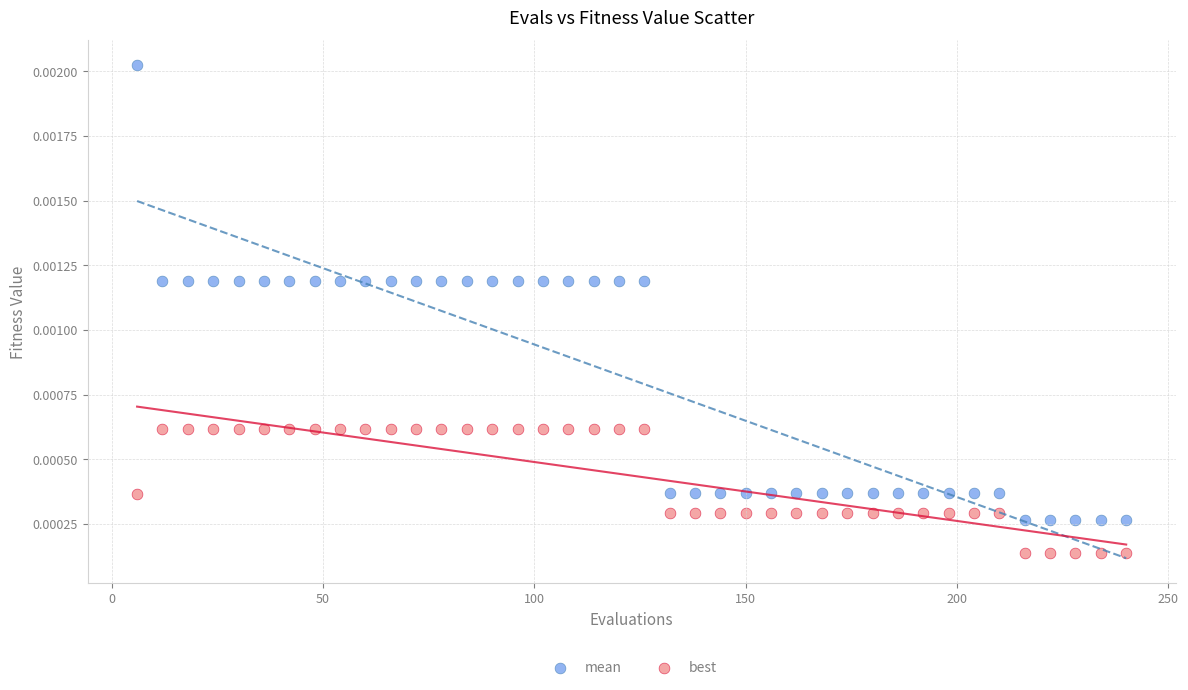

Across all data points, what is the range of X values (max minus min)?

234.0